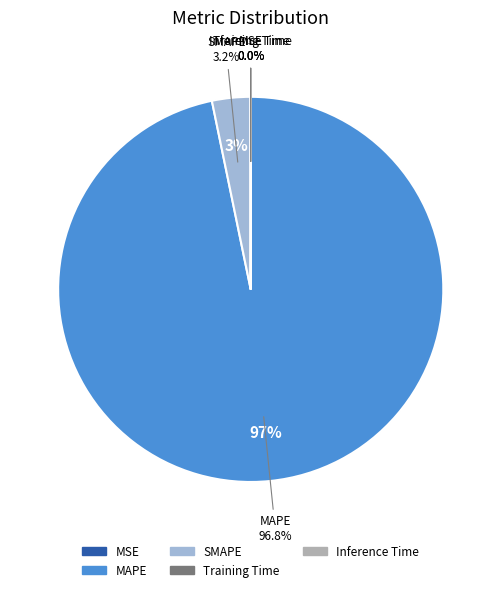

What percentage is NOT represented by MAPE?

3.2%